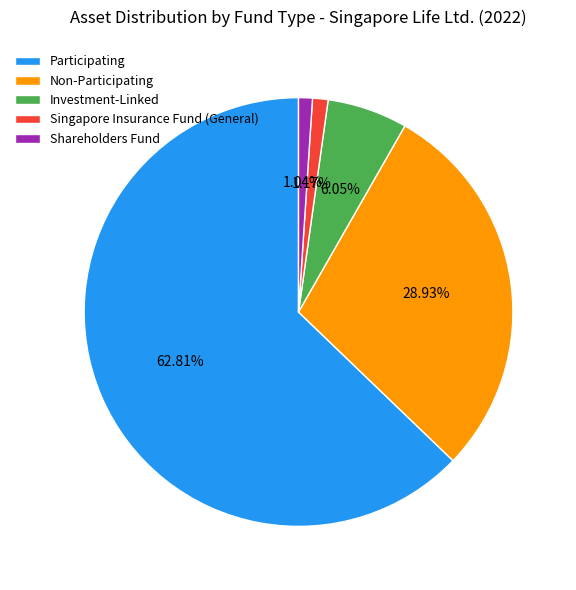

How many segments does this pie chart have?

5